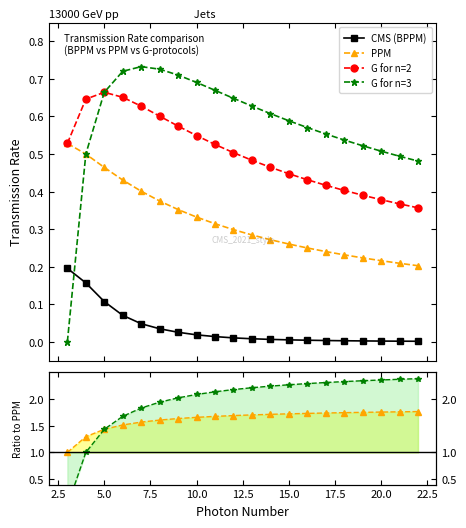

What value does the G n=3 / PPM series have at 2.5?

1.0